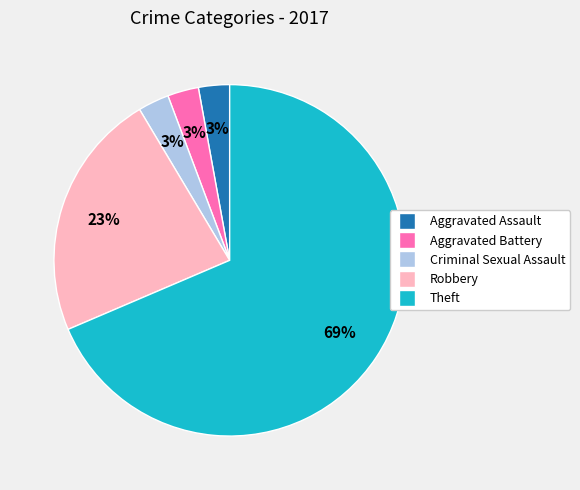

Approximately how many times larger is the value at Aggravated Assault compared to Criminal Sexual Assault?

1.0